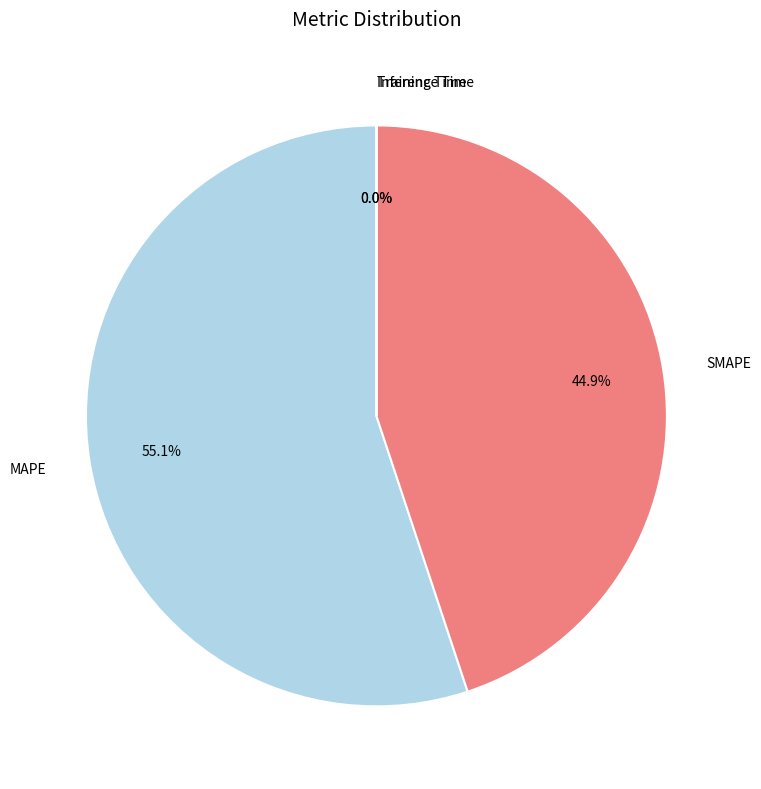

To the nearest percent, what is the difference between the largest and smallest slice percentages?

55%